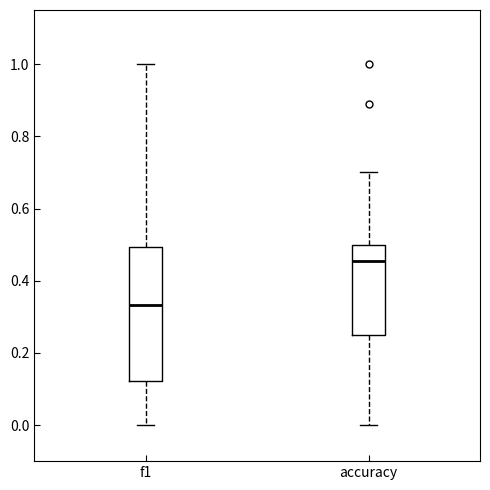

Reading left to right, read every box against the y-axis: the position of its median line, the range the box covers, and the ends of its whiskers. The values are not printed on the chart, so give them approximately, as read against the axis.

f1: median 0.34, box 0.12 to 0.50, whiskers 0.00 to 1.00
accuracy: median 0.46, box 0.26 to 0.50, whiskers 0.00 to 0.70